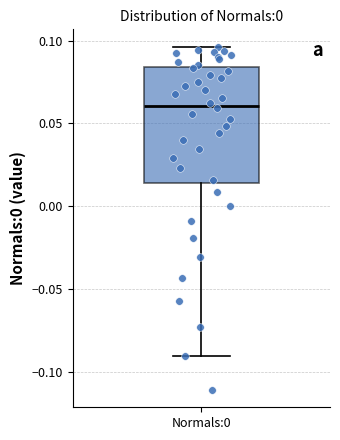

Transcribe this box plot: give where the median line is, the range the box spans, and where the two whiskers end, as read against the y-axis. The values are not printed on the chart, so give them approximately, as read against the axis.

median 0.060, box 0.015 to 0.085, whiskers -0.090 to 0.095